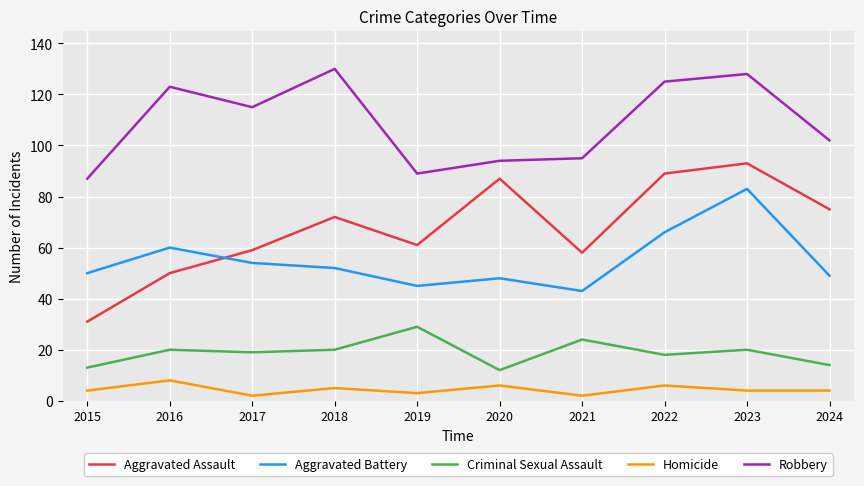

What is the total value across all series at 2024?

244